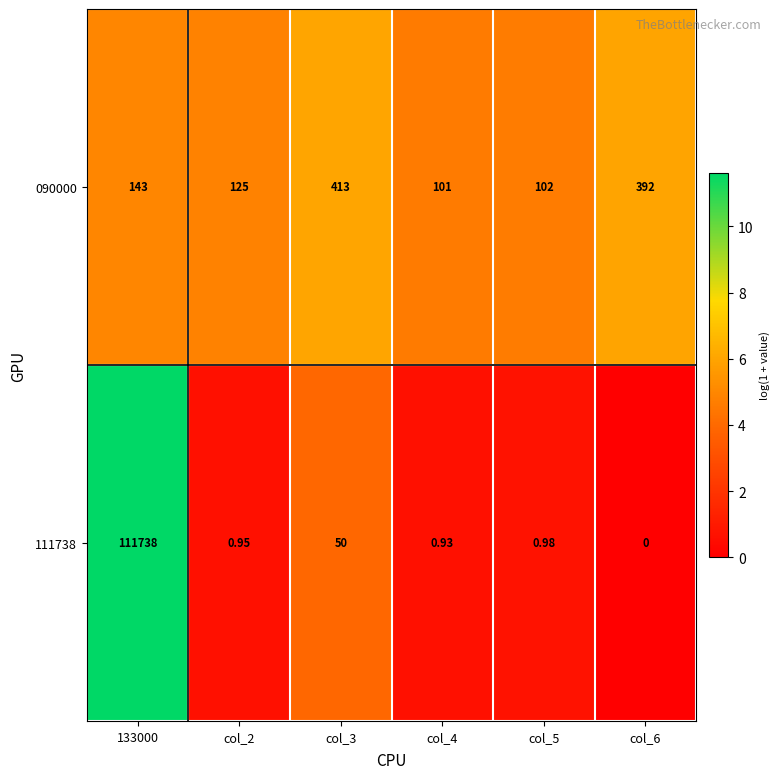

Is the value of 090000 at col_3 greater than the value of 111738 at col_2?

Yes